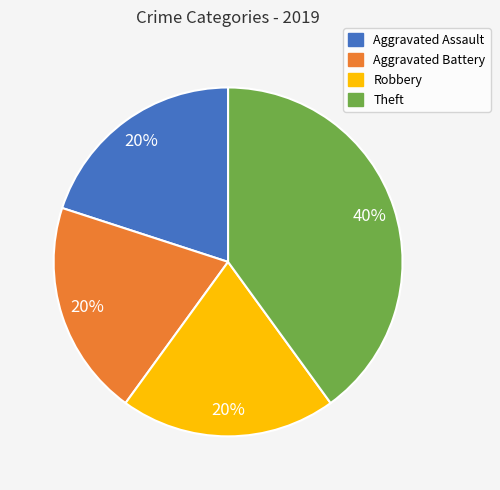

What is the largest slice in the pie chart?

Theft